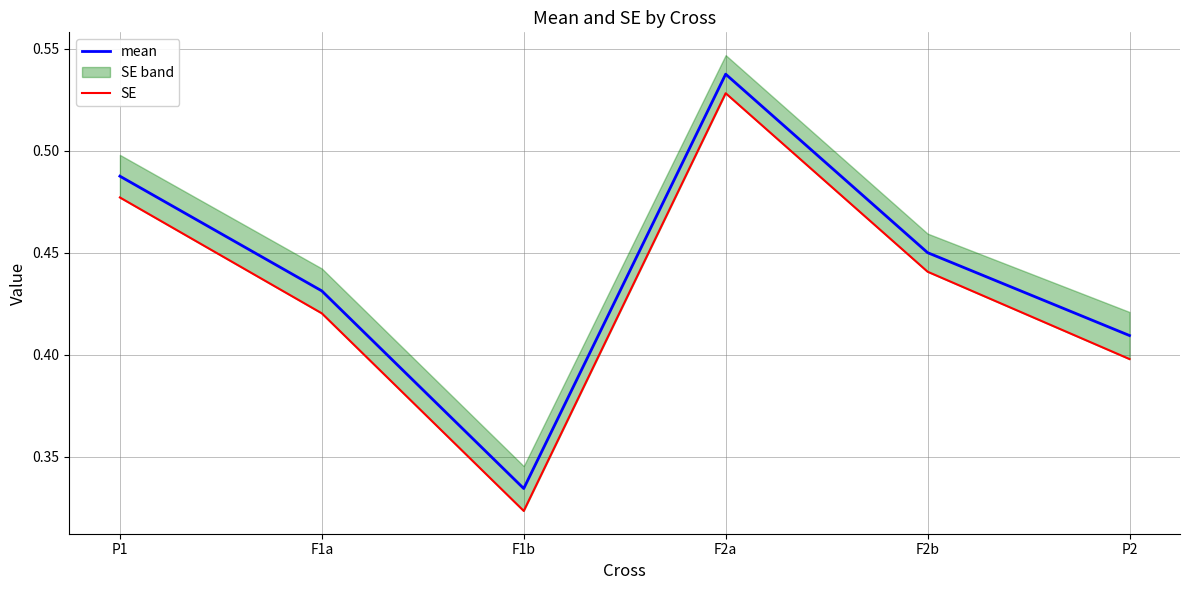

Count the mean values in the range 0 to 1.

6